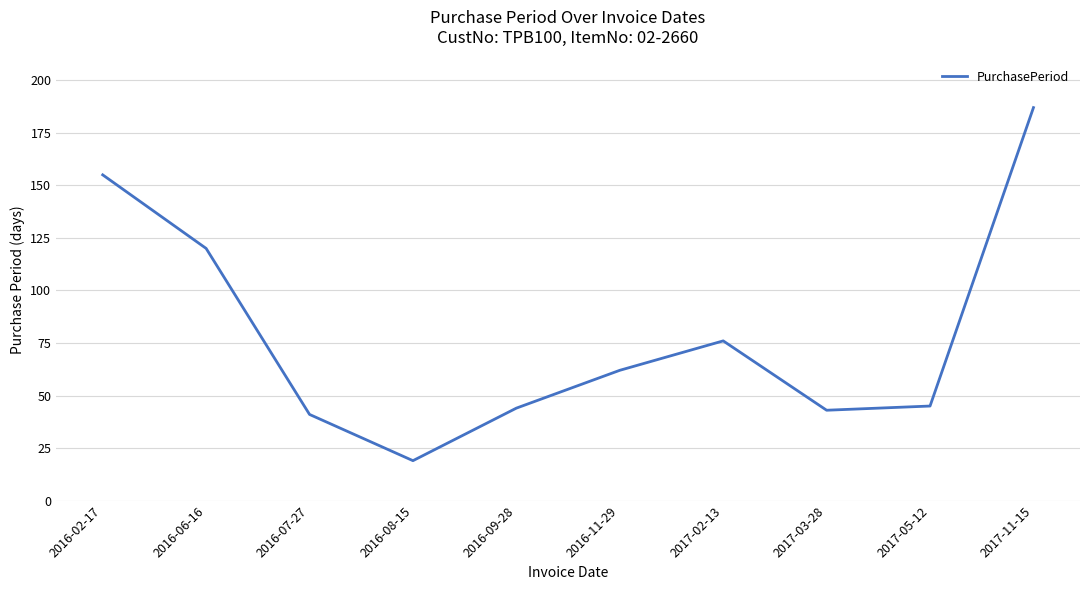

Where does the data first go above 62?

2016-02-17